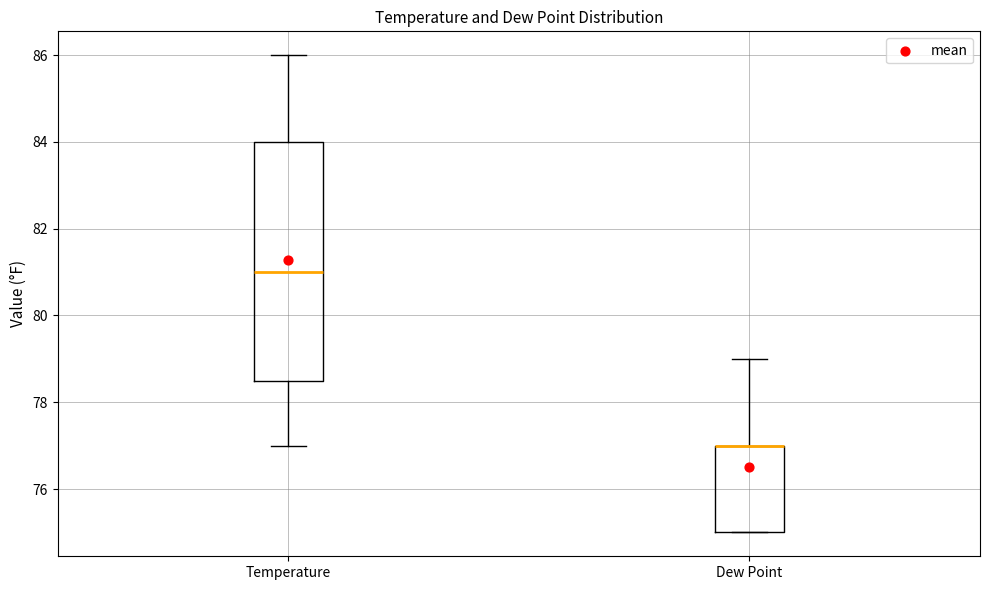

Where is the upper edge of the box for Dew Point on the y-axis? The values are not printed on the chart, so give them approximately, as read against the axis.

77.0